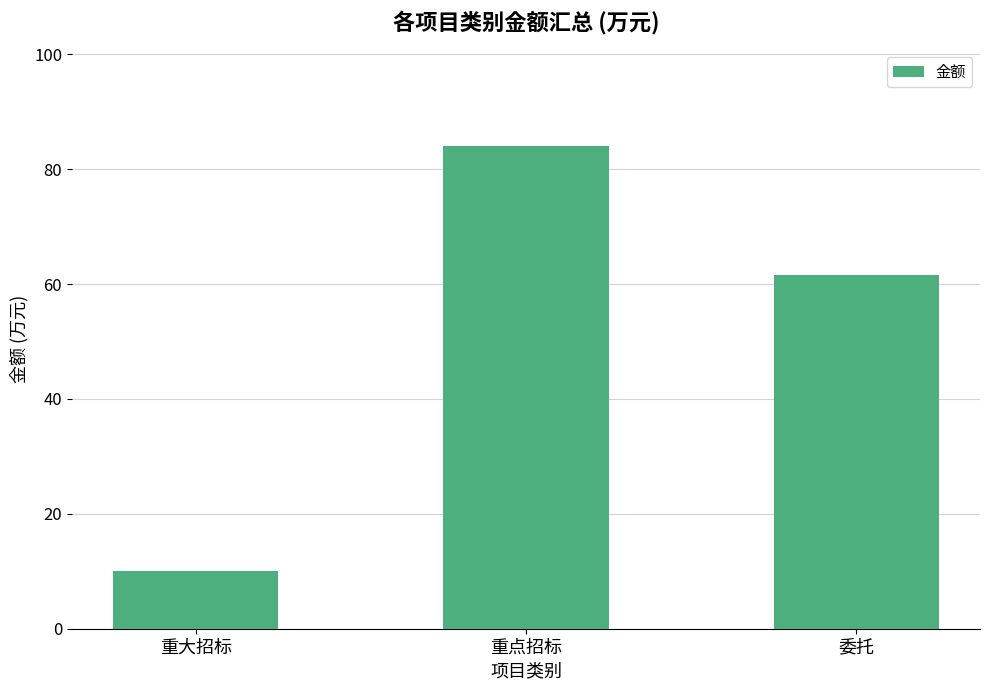

What is the sum of the values at 委托 and 重大招标?

71.5